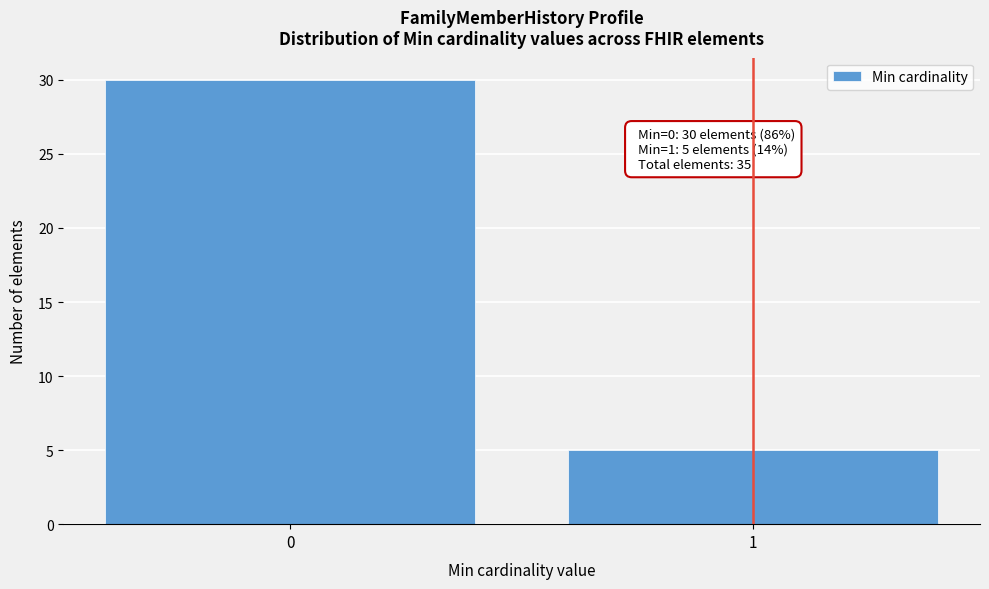

Reading left to right, list all the values displayed in this chart.

0=30	1=5